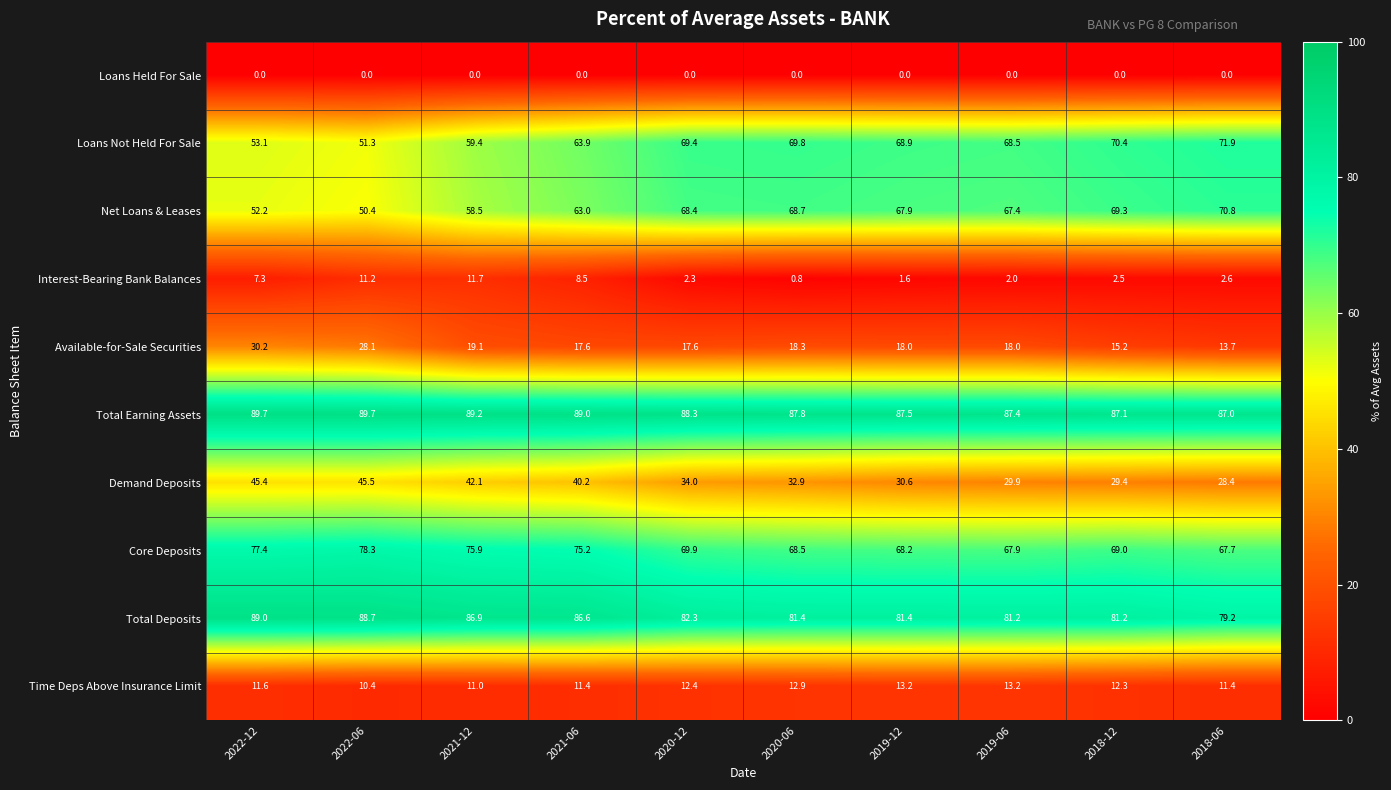

What is the sum of the Total Deposits values at 2019-12 and 2021-06?

168.0